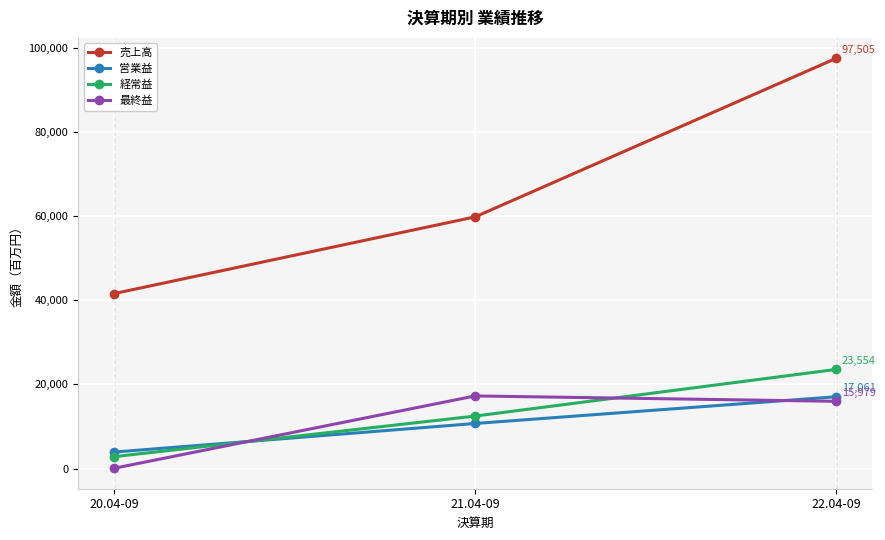

What is the label of the 3rd point from the left?

22.04-09